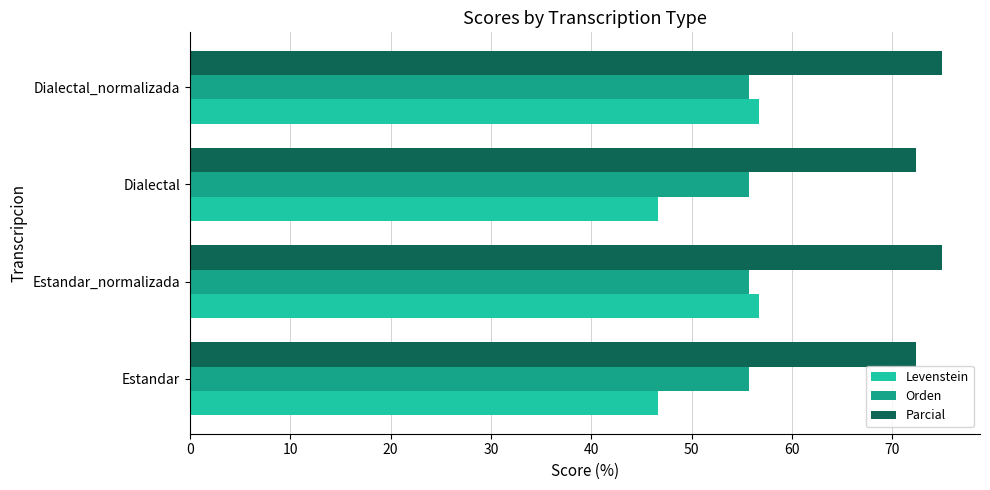

How many values in the Parcial series are below 75?

2